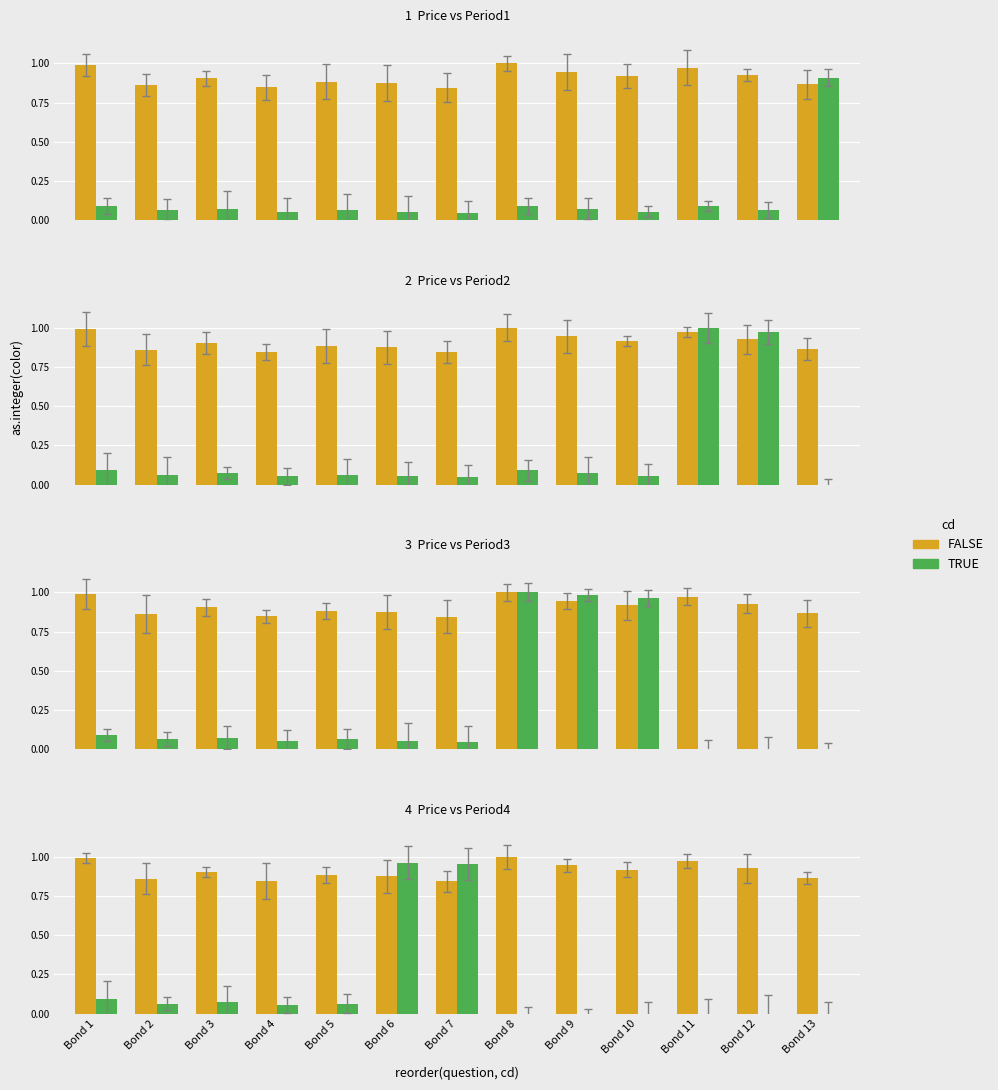

What is the lowest value of the FALSE series?

0.8